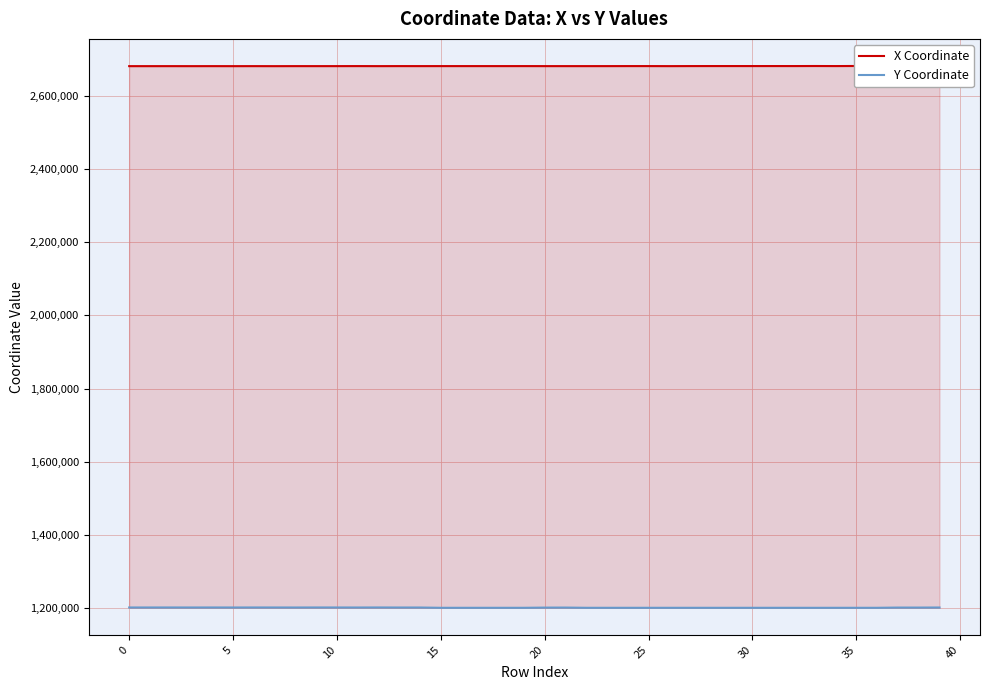

What is the value of the Y Coordinate point at the 38th from the left?

1201170.0